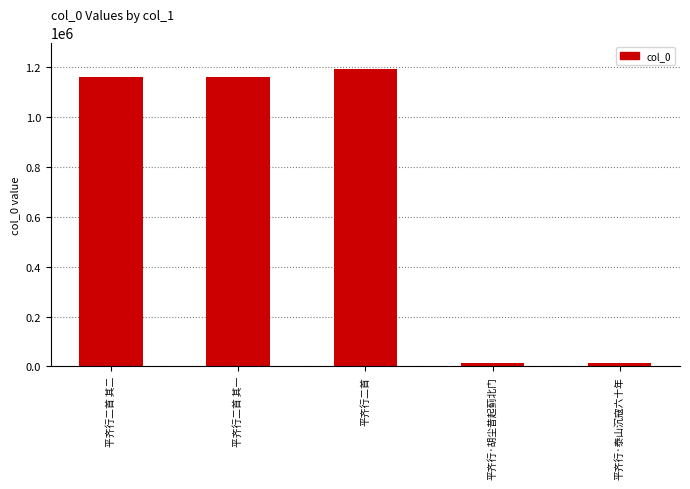

Between 平齐行·泰山沉寇六十年 and 平齐行二首, which is larger?

平齐行二首